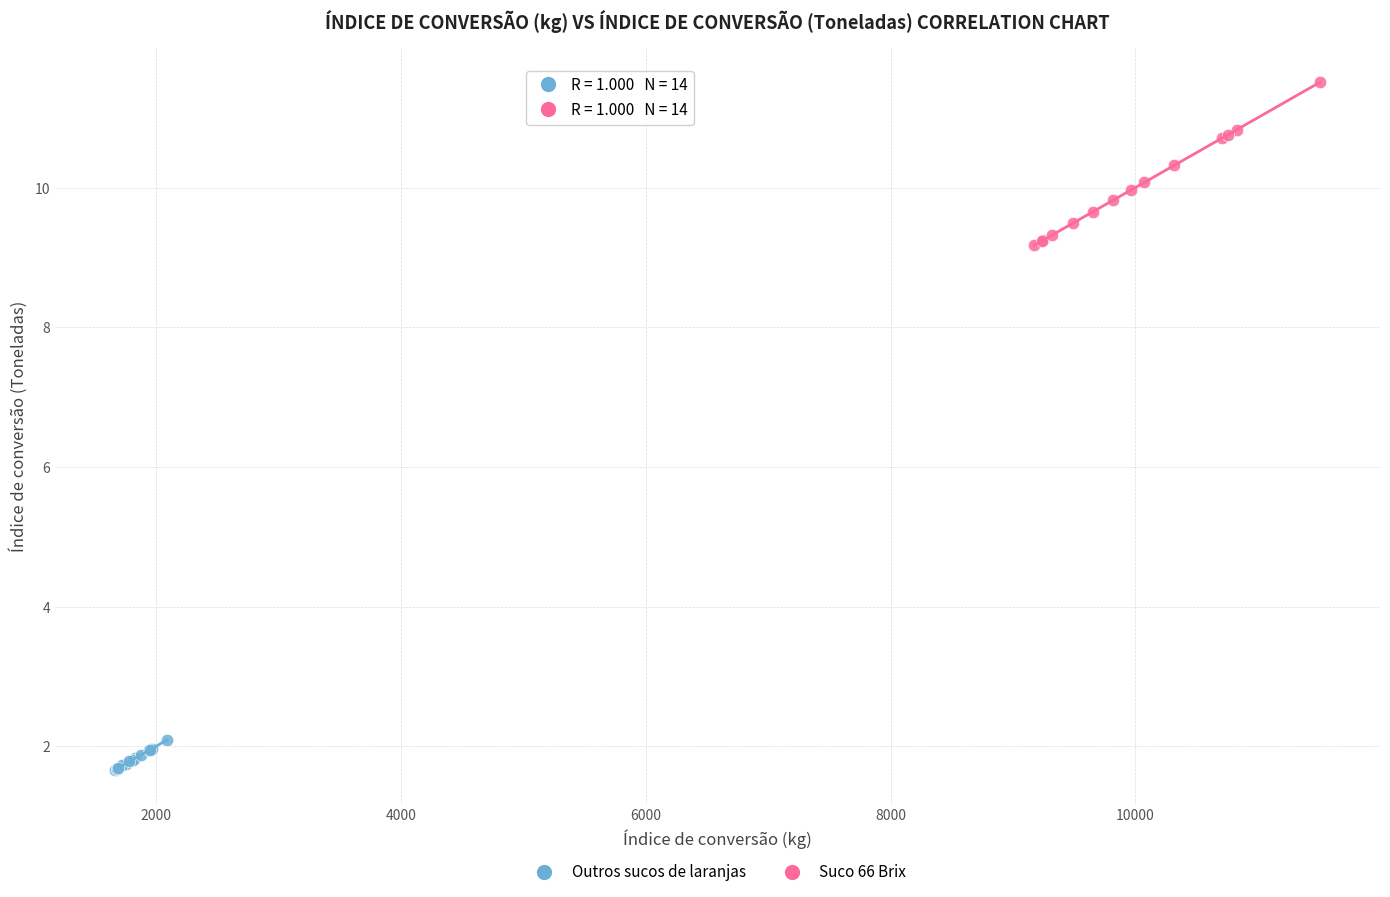

Which series has the widest spread of Y values?

Suco 66 Brix